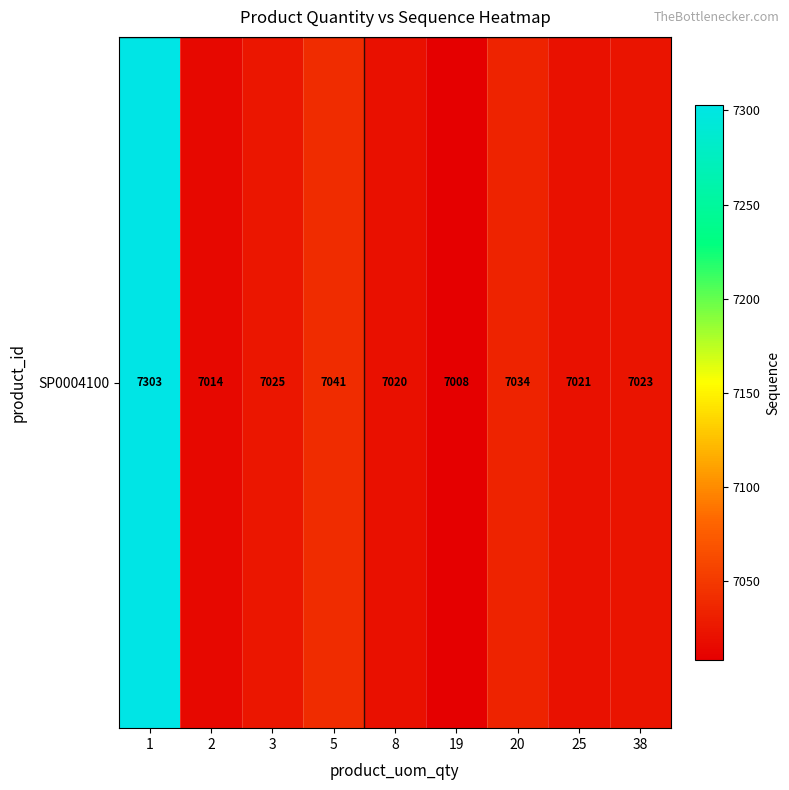

Is it true that the value at 8 is 10146?

False